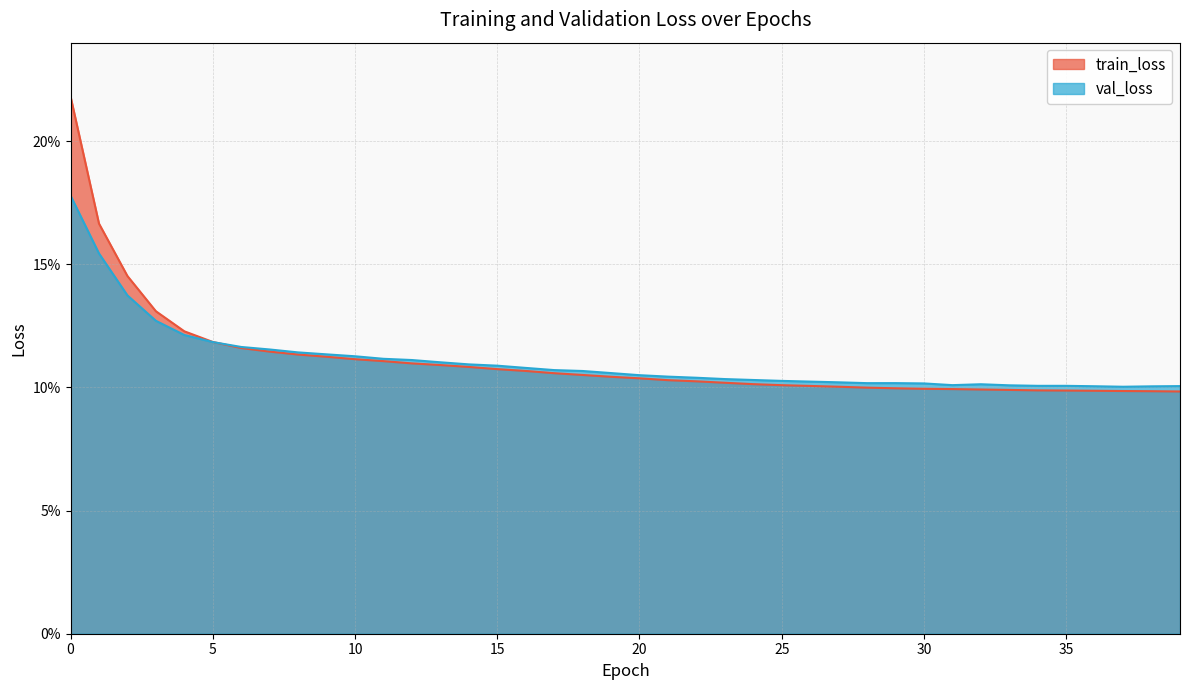

Rank the series by their average value, from highest to lowest.

train_loss, val_loss